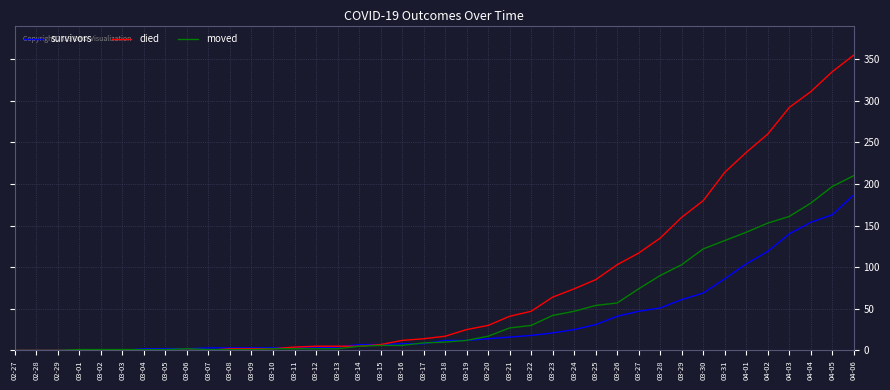

List the series in order of their overall mean, lowest first.

survivors, moved, died